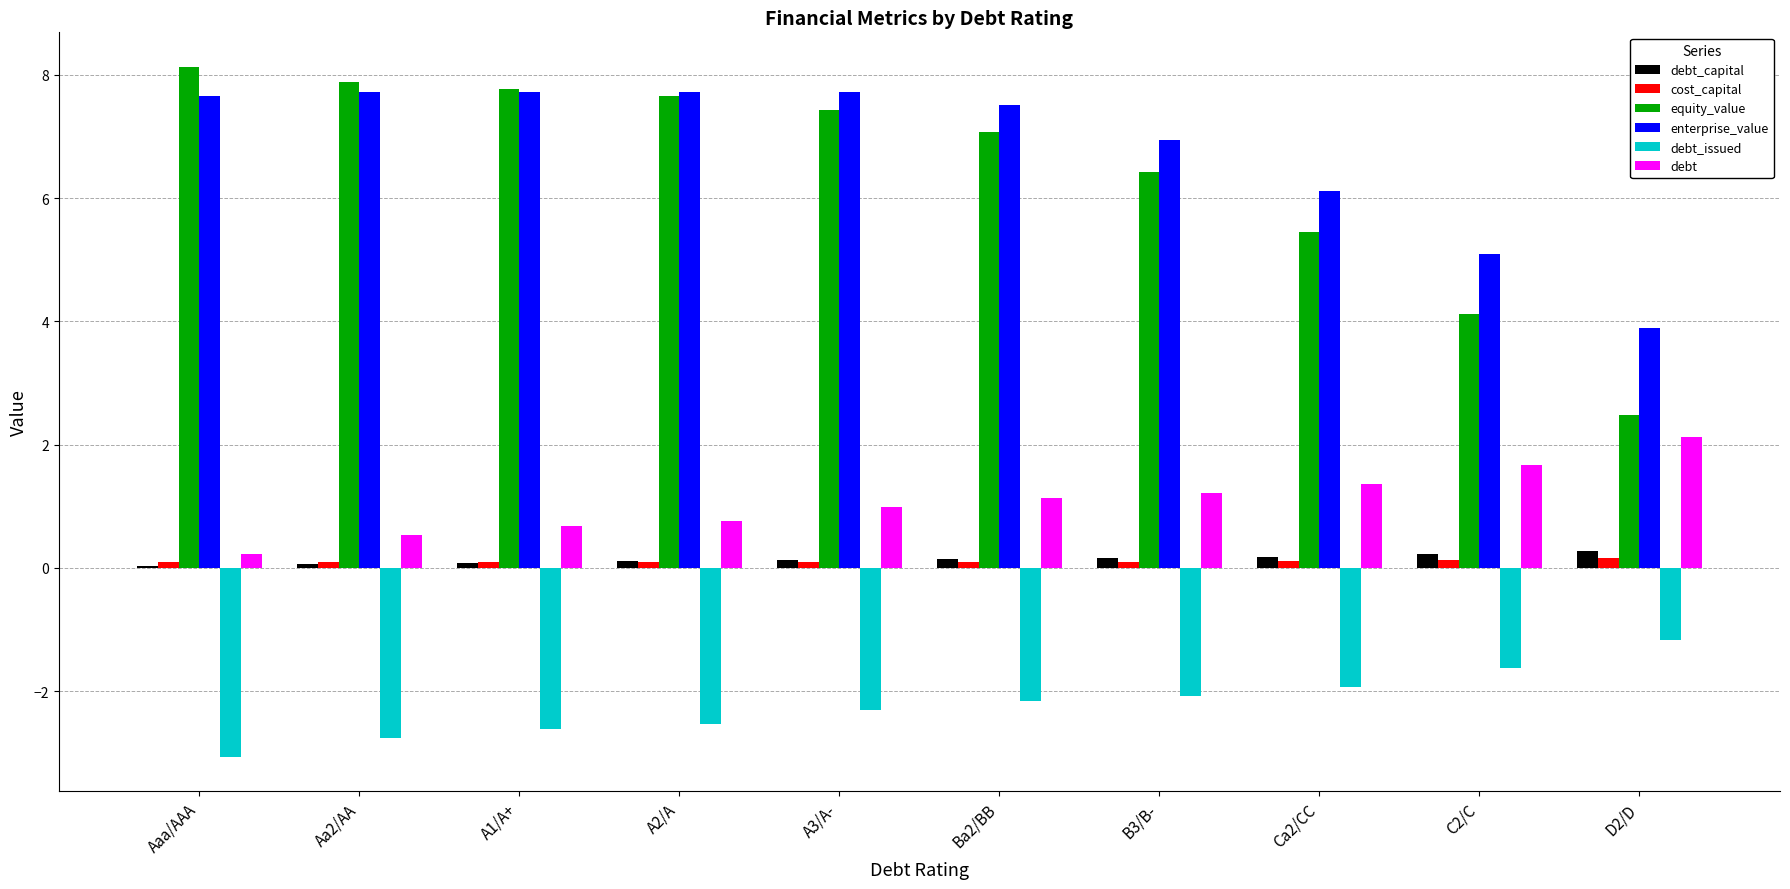

Which series changed the most between A1/A+ and D2/D?

equity_value